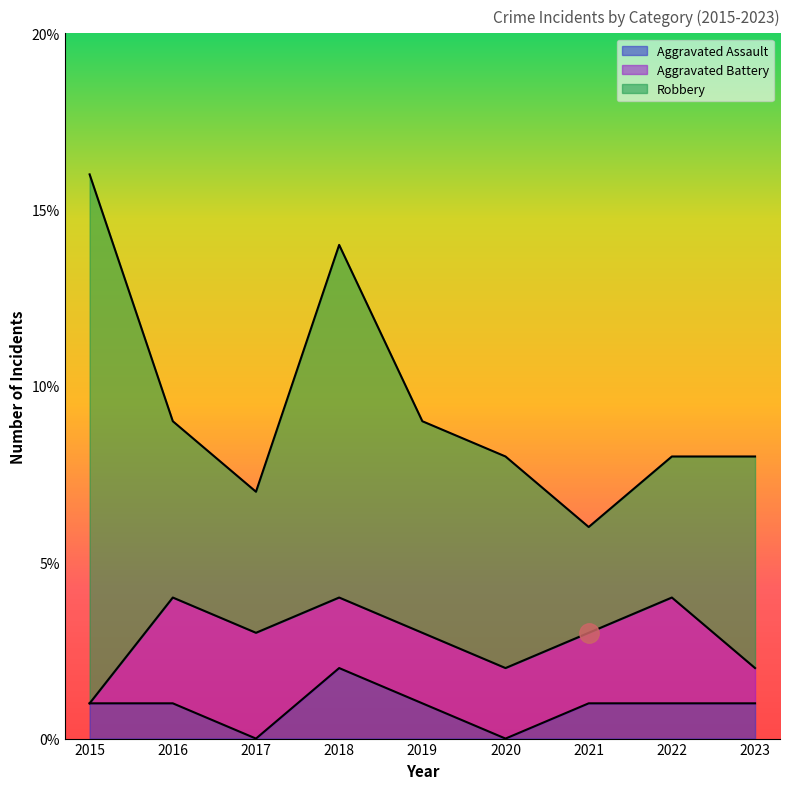

True or false: Robbery and Aggravated Battery cross at least once.

False